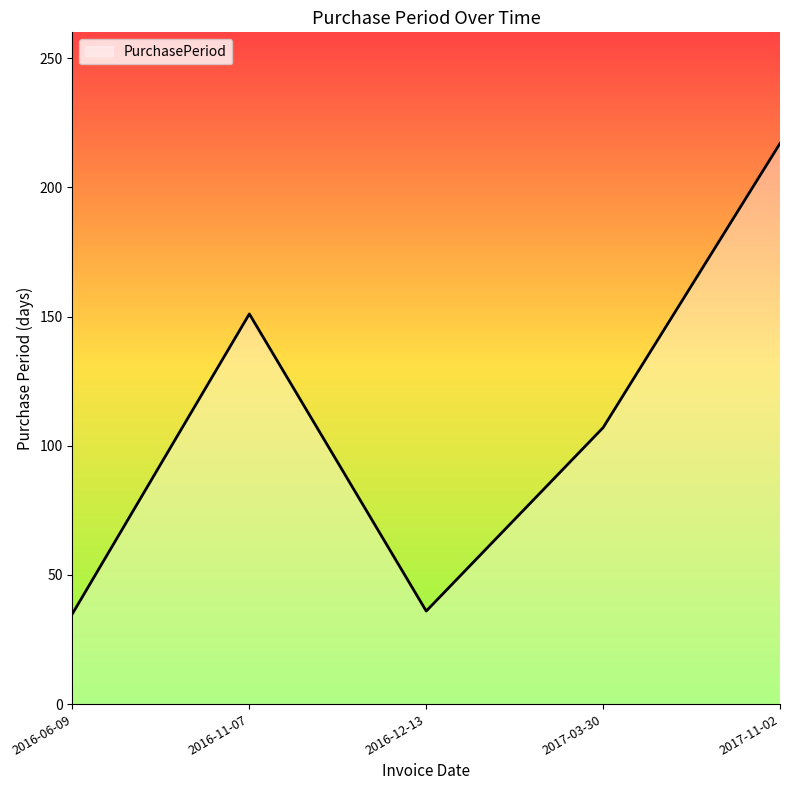

How many lines are shown in the chart?

1